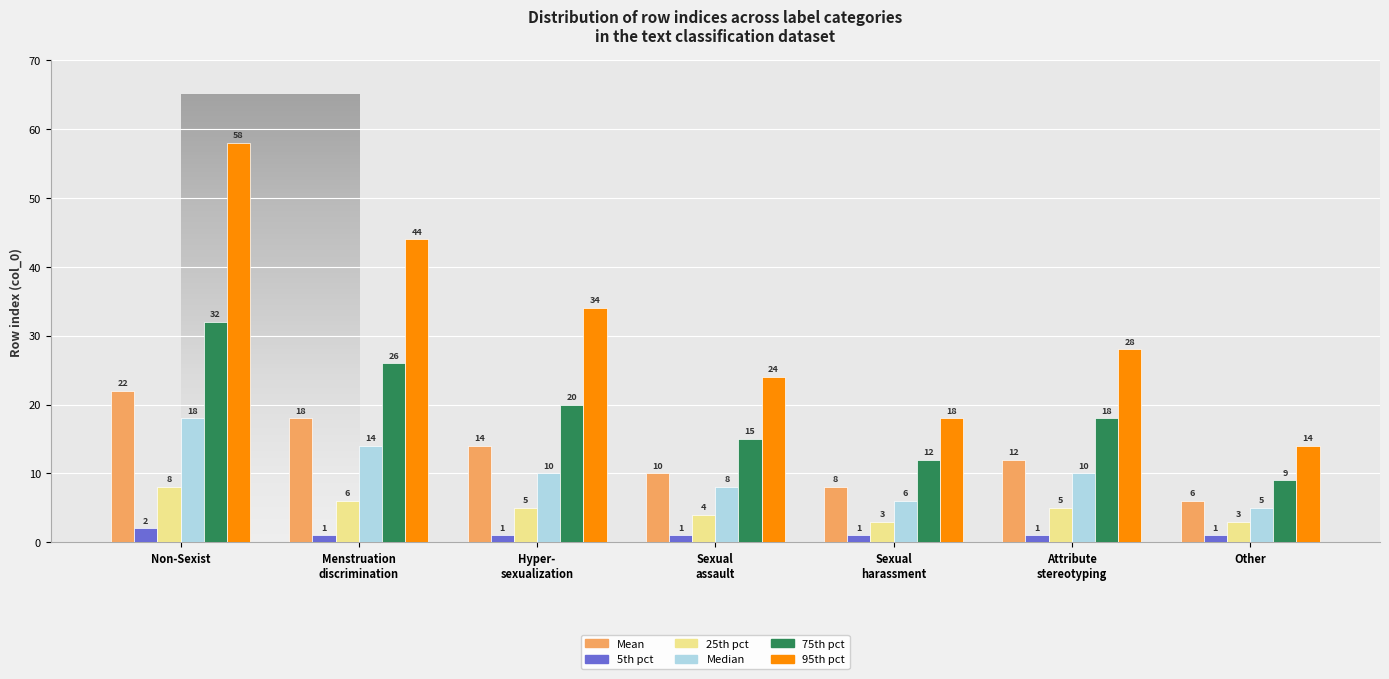

Reading left to right, what are all the values shown in this chart?

Mean: 22	18	14	10	8	12	6
5th pct: 2	1	1	1	1	1	1
25th pct: 8	6	5	4	3	5	3
Median: 18	14	10	8	6	10	5
75th pct: 32	26	20	15	12	18	9
95th pct: 58	44	34	24	18	28	14